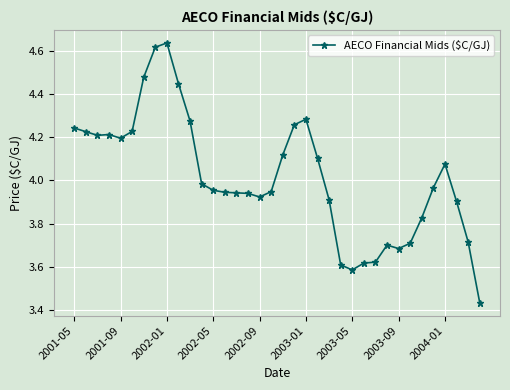

What is the difference between the maximum and minimum values?

1.2